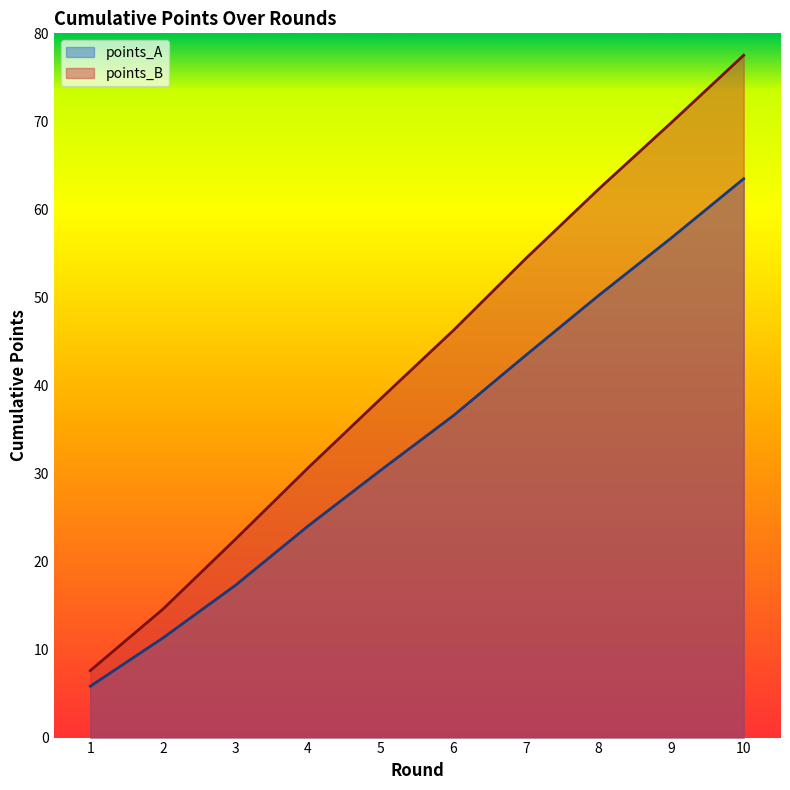

What is the minimum value shown in the chart?

5.8